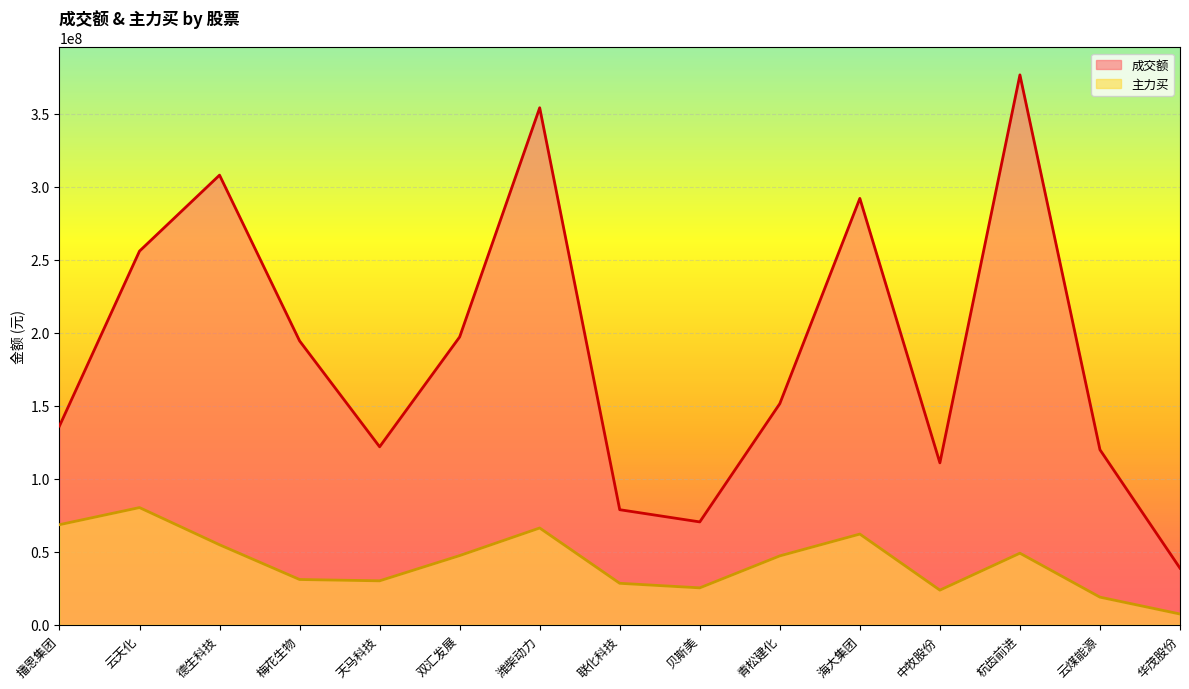

How many series are shown in this chart?

2